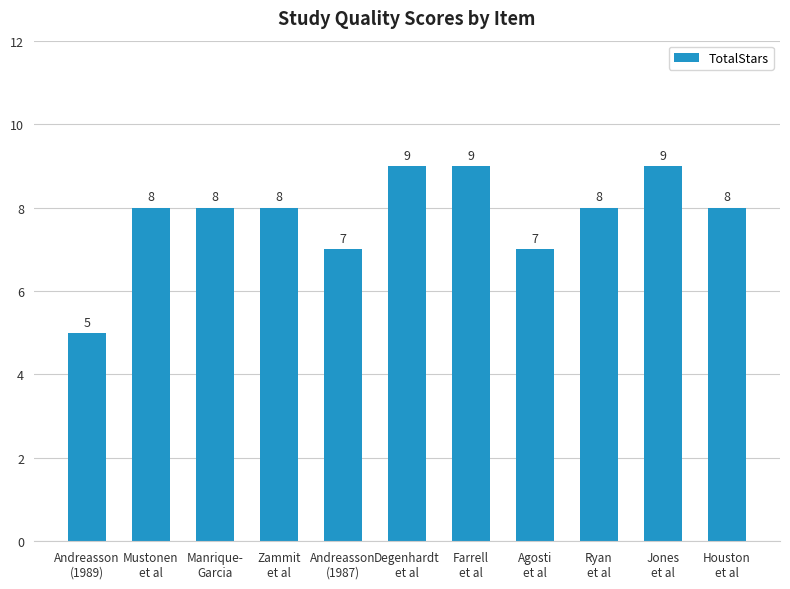

What is the greatest value displayed?

9